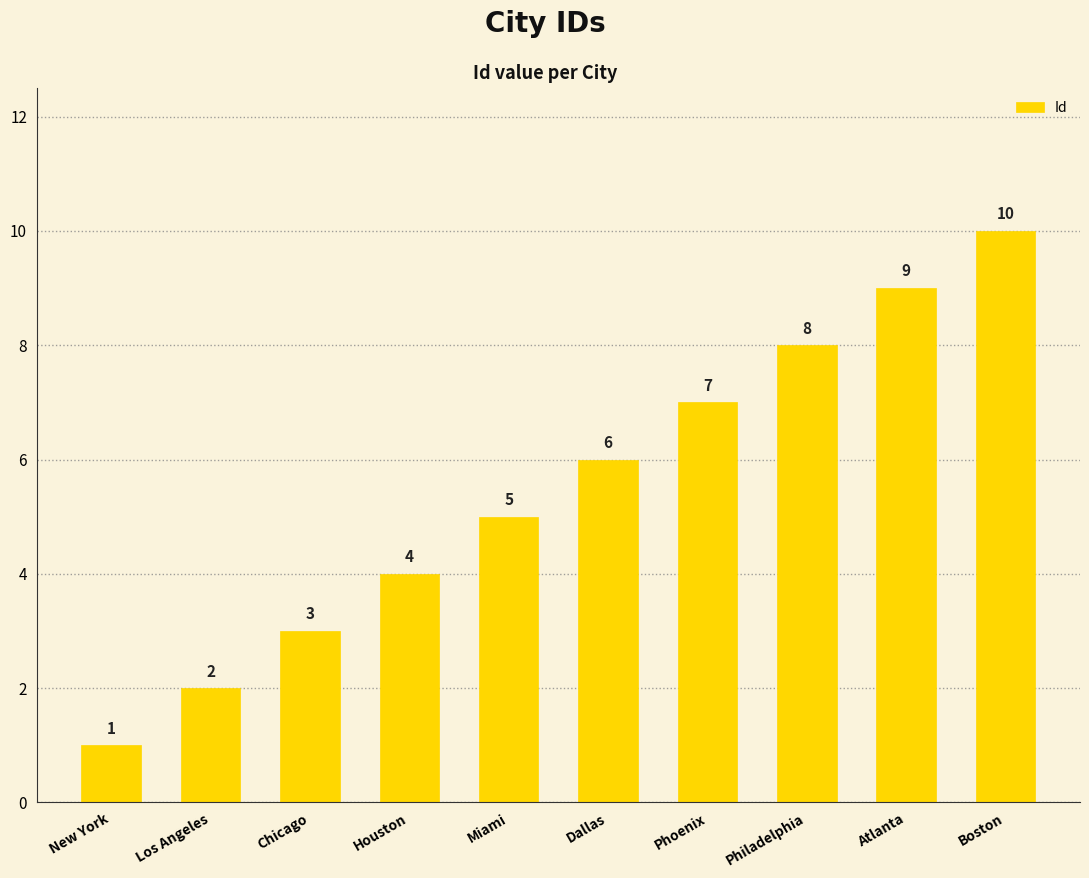

How many values are below 6?

5